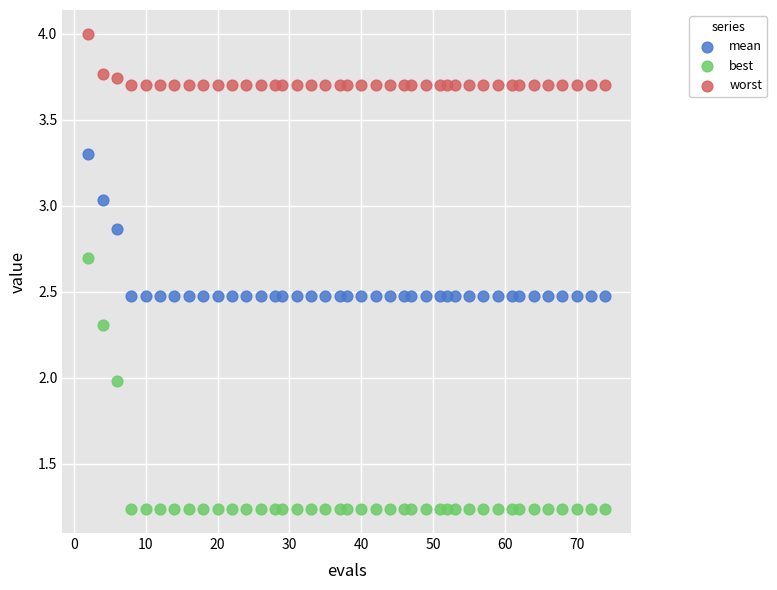

Which series reaches the maximum Y coordinate?

worst